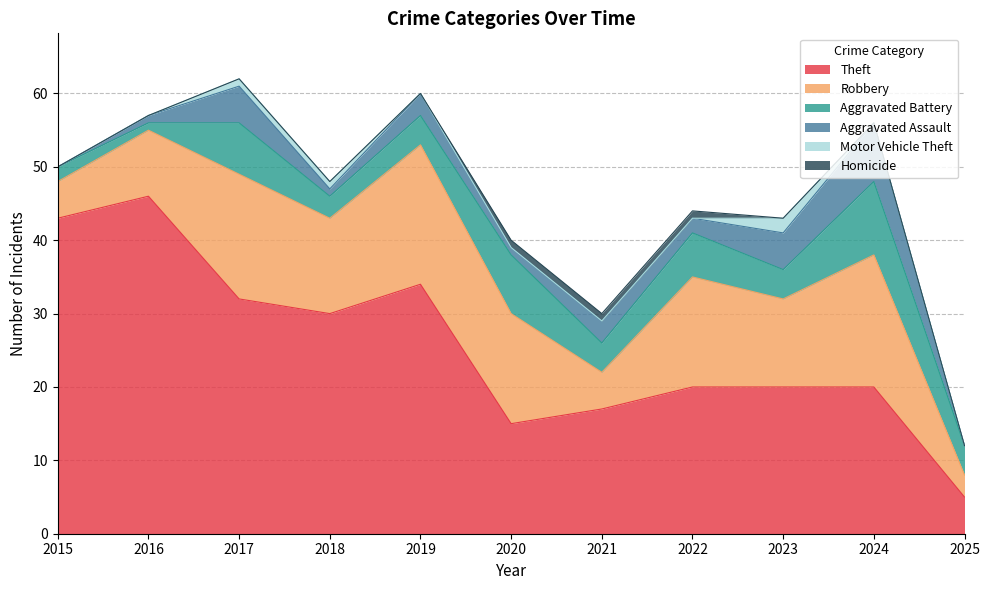

Reading right to left, list all the values displayed in this chart.

Theft: 2025=5	2024=20	2023=20	2022=20	2021=17	2020=15	2019=34	2018=30	2017=32	2016=46	2015=43
Robbery: 2025=3	2024=18	2023=12	2022=15	2021=5	2020=15	2019=19	2018=13	2017=17	2016=9	2015=5
Aggravated Battery: 2025=4	2024=10	2023=4	2022=6	2021=4	2020=8	2019=4	2018=3	2017=7	2016=1	2015=2
Aggravated Assault: 2025=0	2024=8	2023=5	2022=2	2021=3	2020=1	2019=3	2018=1	2017=5	2016=1	2015=0
Motor Vehicle Theft: 2025=0	2024=0	2023=2	2022=0	2021=0	2020=0	2019=0	2018=1	2017=1	2016=0	2015=0
Homicide: 2025=0	2024=0	2023=0	2022=1	2021=1	2020=1	2019=0	2018=0	2017=0	2016=0	2015=0